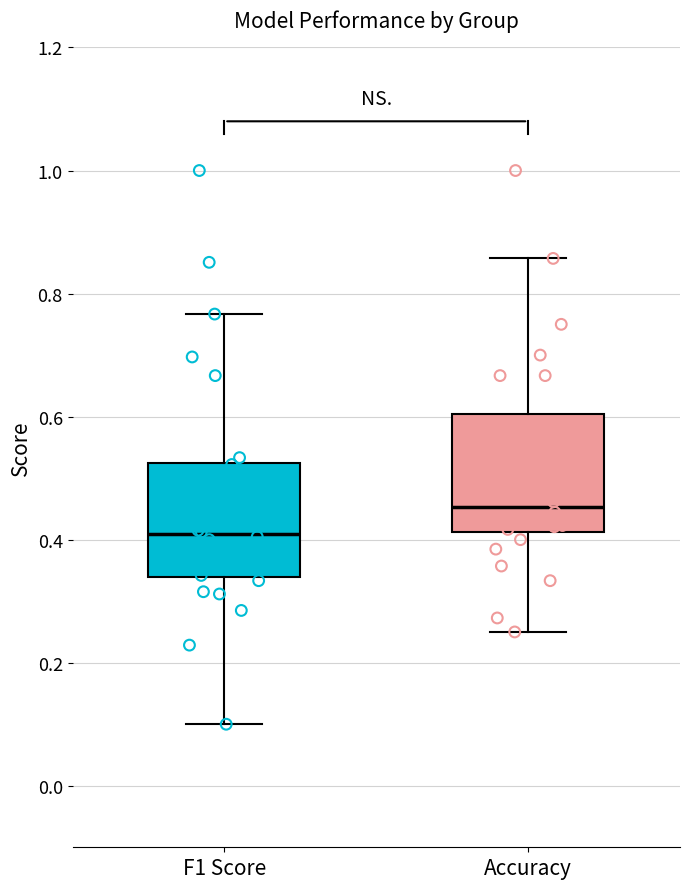

Reading left to right, read every box against the y-axis: the position of its median line, the range the box covers, and the ends of its whiskers. The values are not printed on the chart, so give them approximately, as read against the axis.

F1 Score: median 0.40, box 0.34 to 0.52, whiskers 0.10 to 0.76
Accuracy: median 0.46, box 0.42 to 0.60, whiskers 0.26 to 0.86